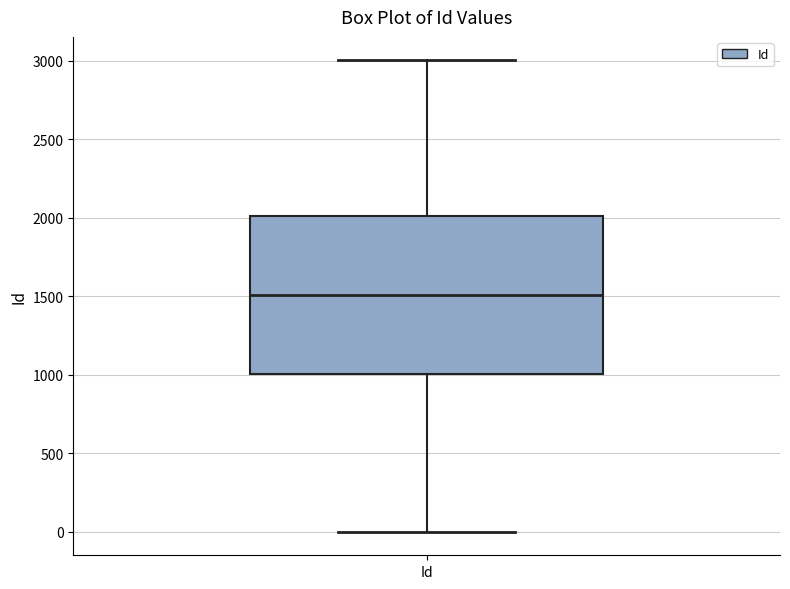

Read this box plot against the y-axis: the position of the median line, the range covered by the box, and the ends of both whiskers. The values are not printed on the chart, so give them approximately, as read against the axis.

median 1500, box 1000 to 2000, whiskers 0 to 3000